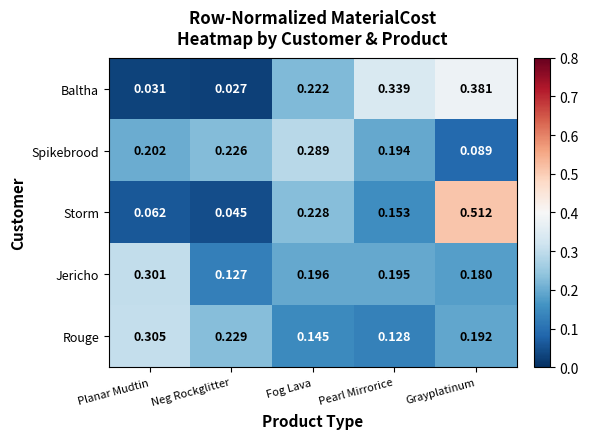

Which series has the largest range (max minus min)?

Storm